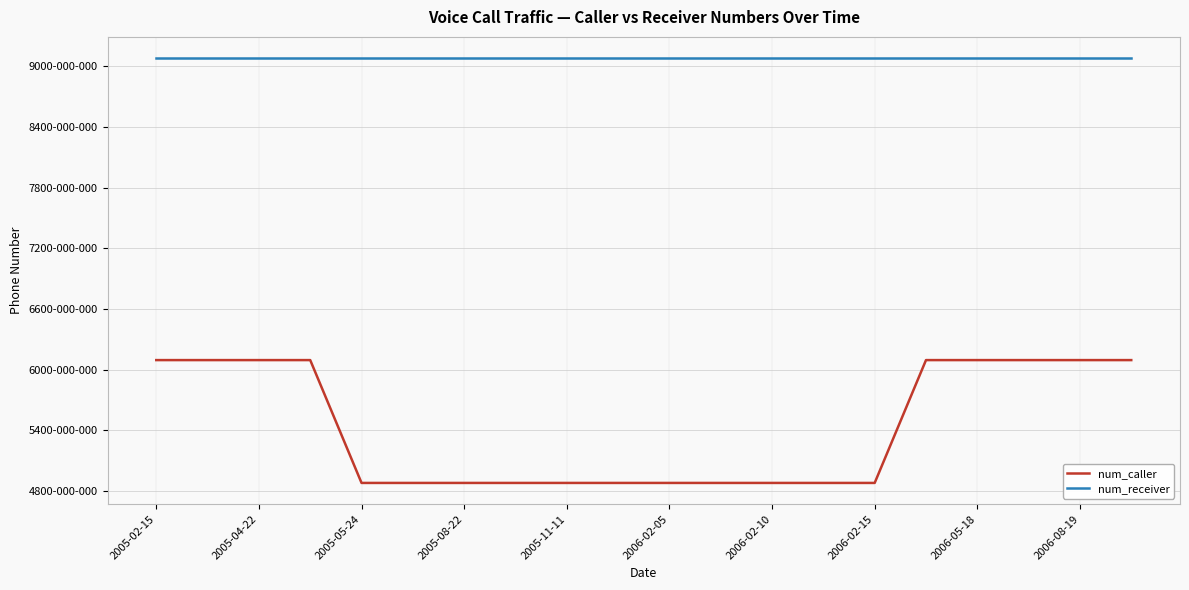

Is this an area chart (filled region under the line)?

No